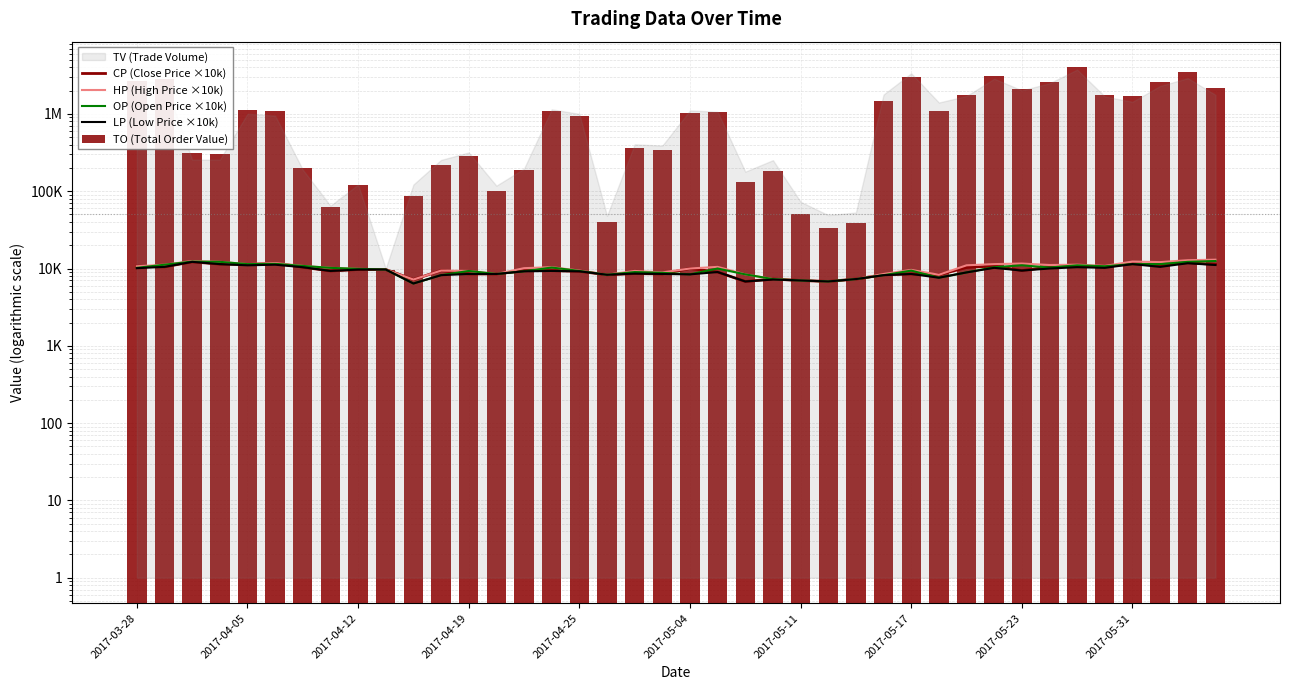

Is the value of TO (Total Order Value) at 25 greater than the value of OP (Open Price ×10k) at 26?

Yes